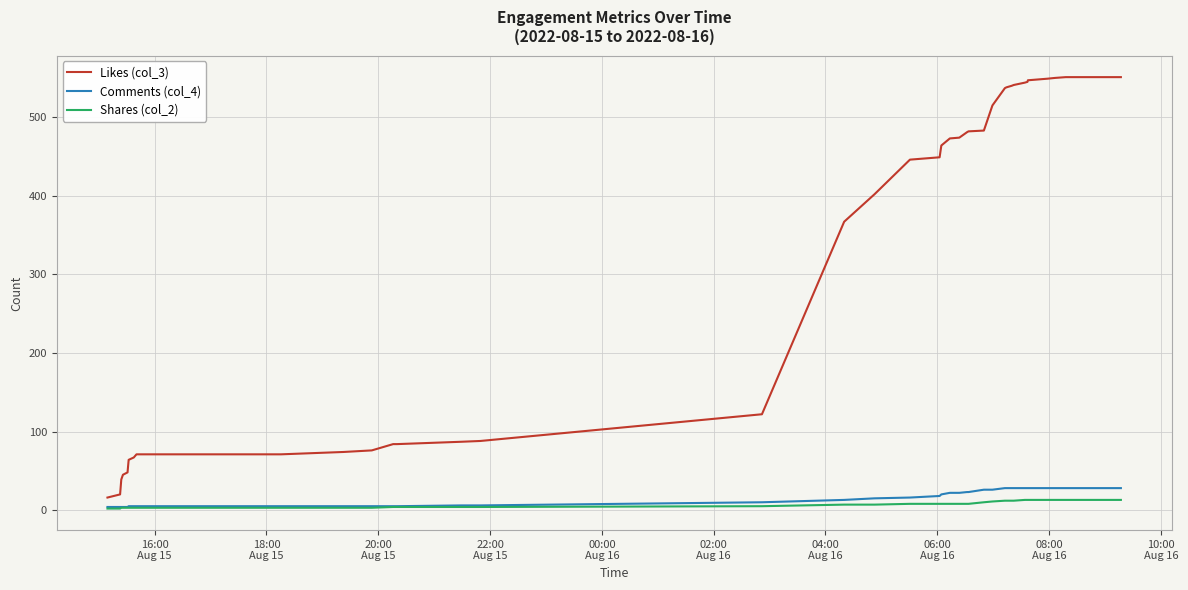

At how many categories does at least one series exceed 178?

24